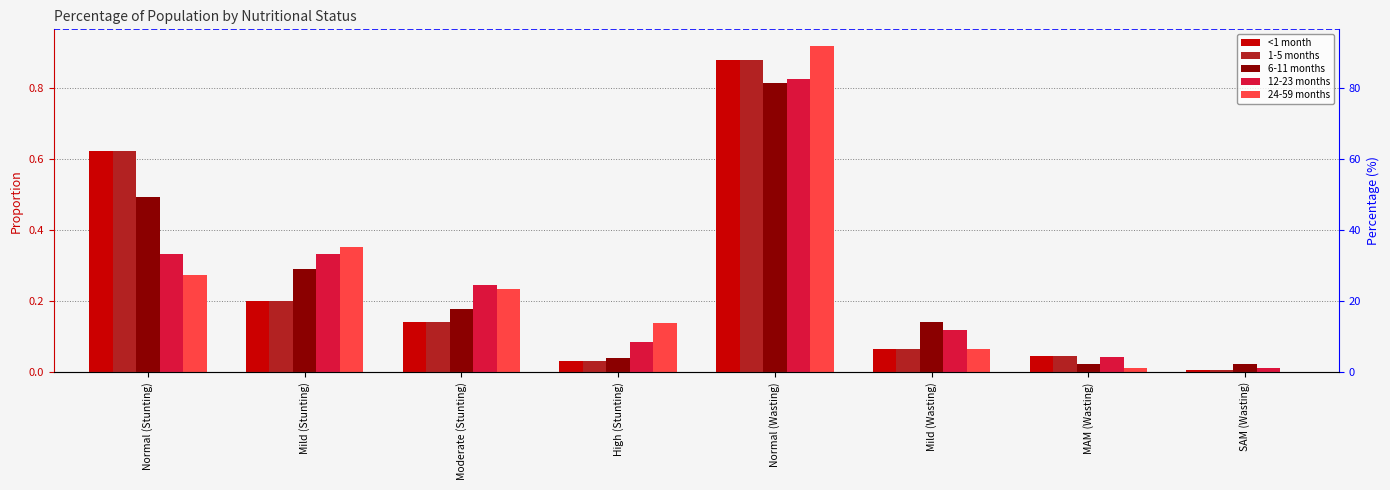

What is the total value across all series at Mild (Wasting)?

0.5